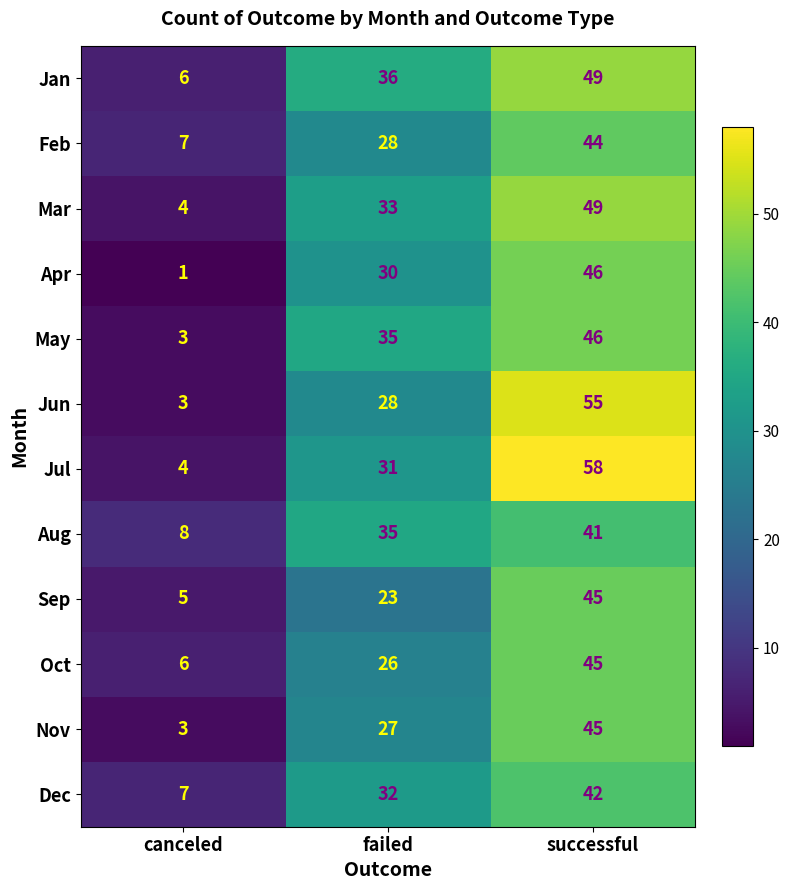

What value does the Jan series have at failed, to the nearest 5?

35